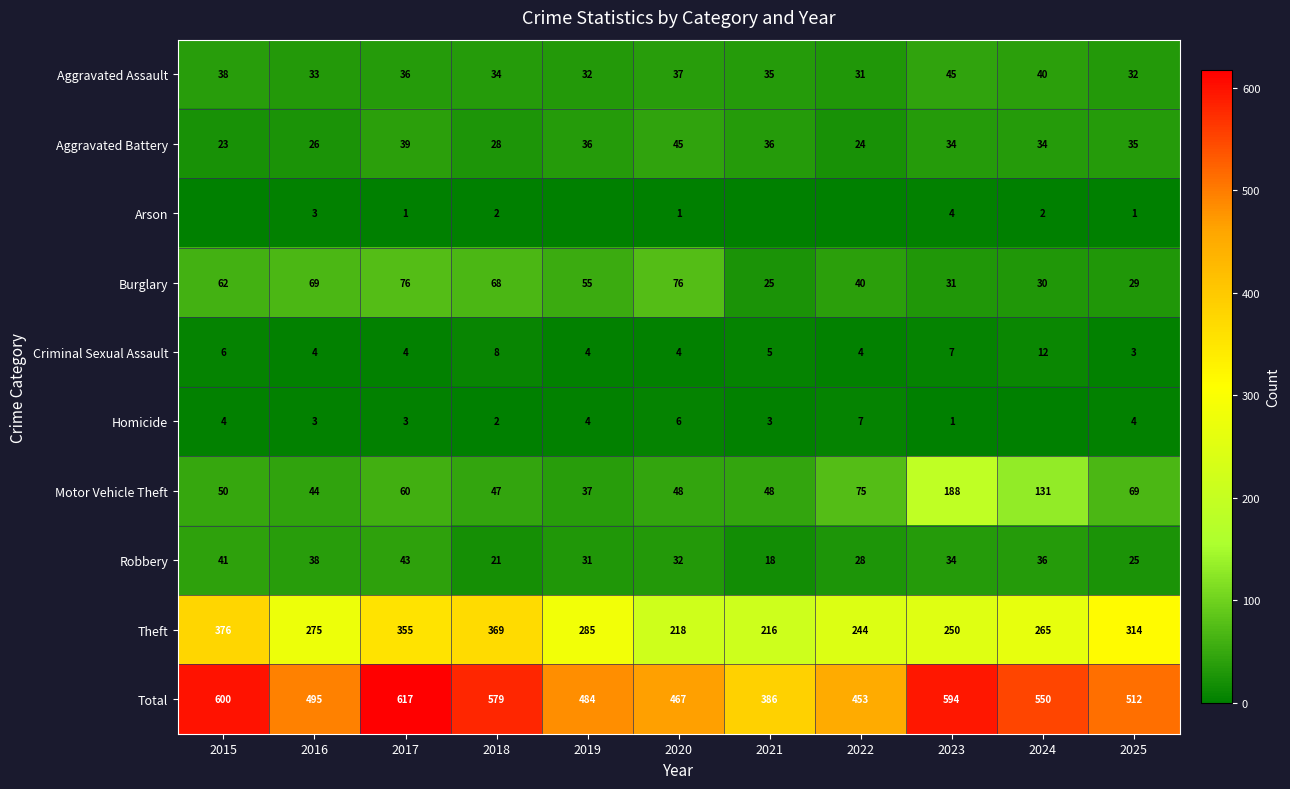

Rank the series at 2020 from lowest to highest value.

Arson, Criminal Sexual Assault, Homicide, Robbery, Aggravated Assault, Aggravated Battery, Motor Vehicle Theft, Burglary, Theft, Total